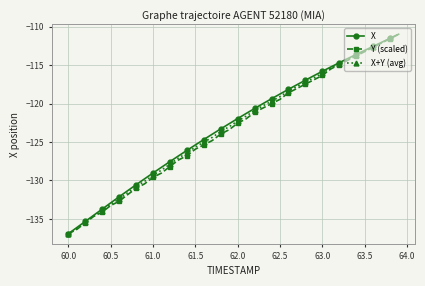

What is the value of the Y (scaled) point at the 12th from the left?

-129.0